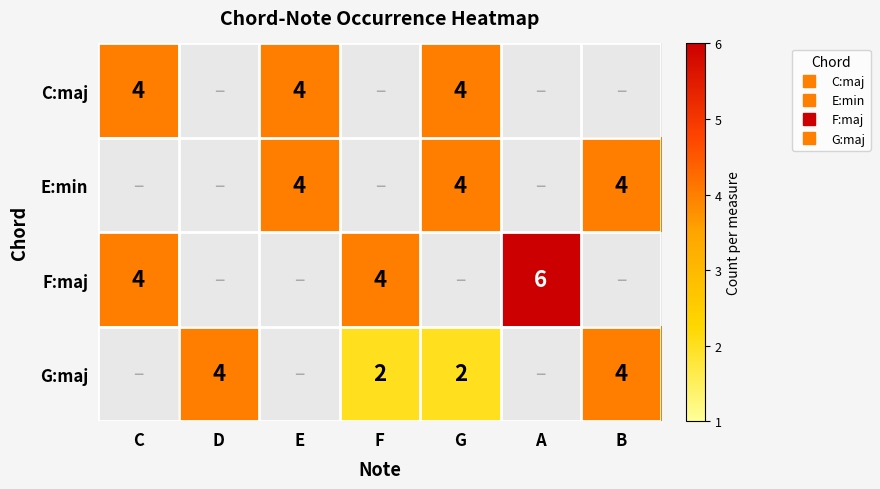

Count the number of data series in this chart.

4